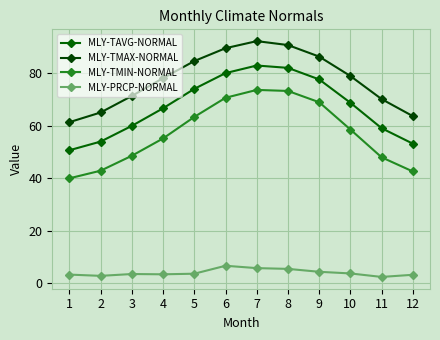

True or false: MLY-TMAX-NORMAL has more than 1 interior local peaks.

False